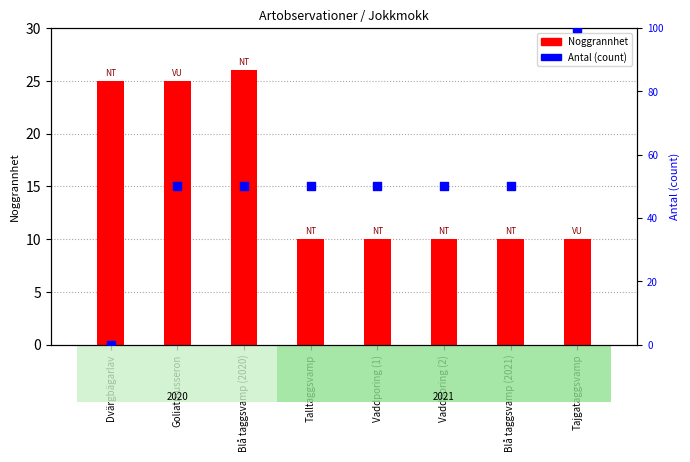

Which series contains the lowest Y value?

Antal (count)